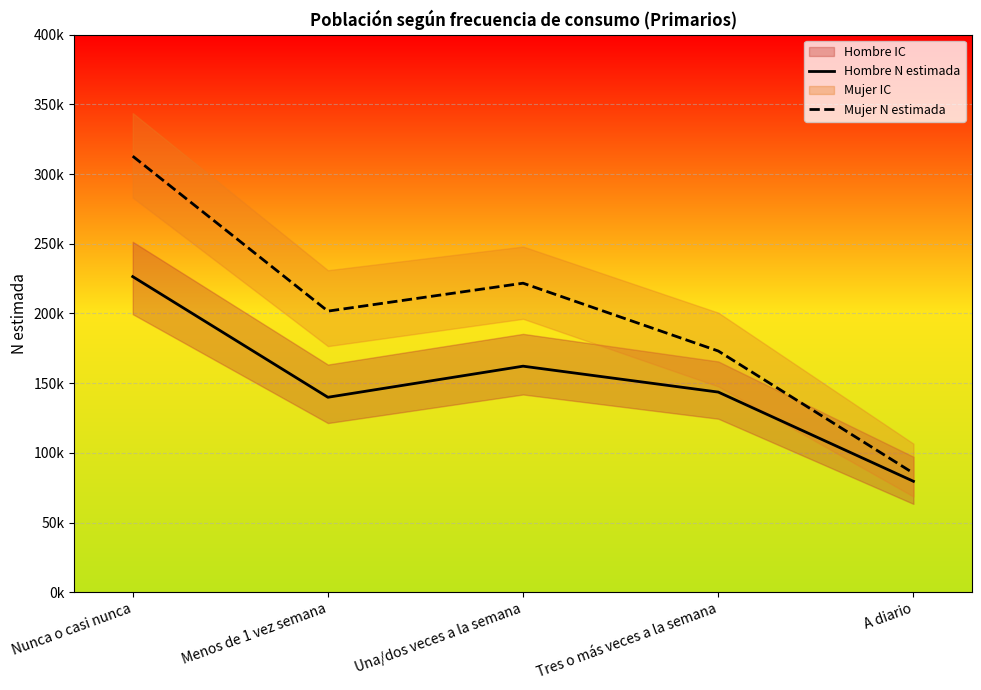

What is the sum of all Hombre N estimada values?

751641